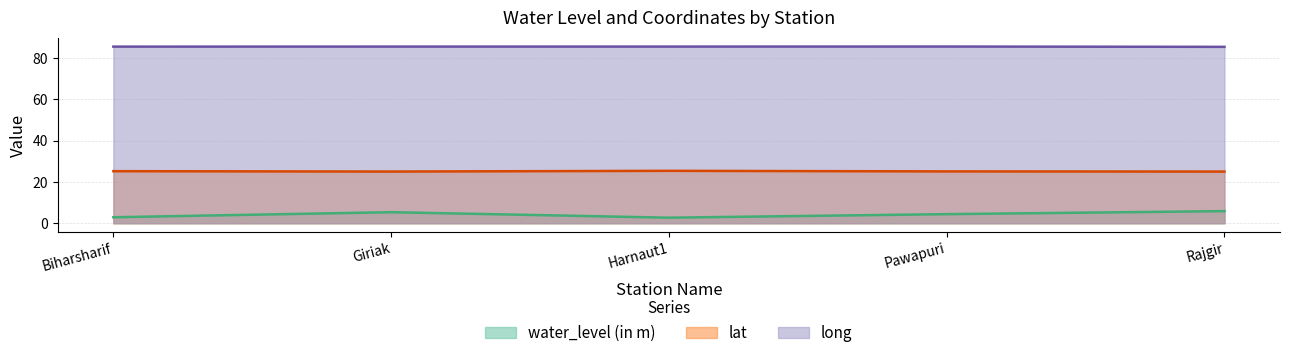

The value of water_level (in m) at Giriak is 5.3. True or false?

True